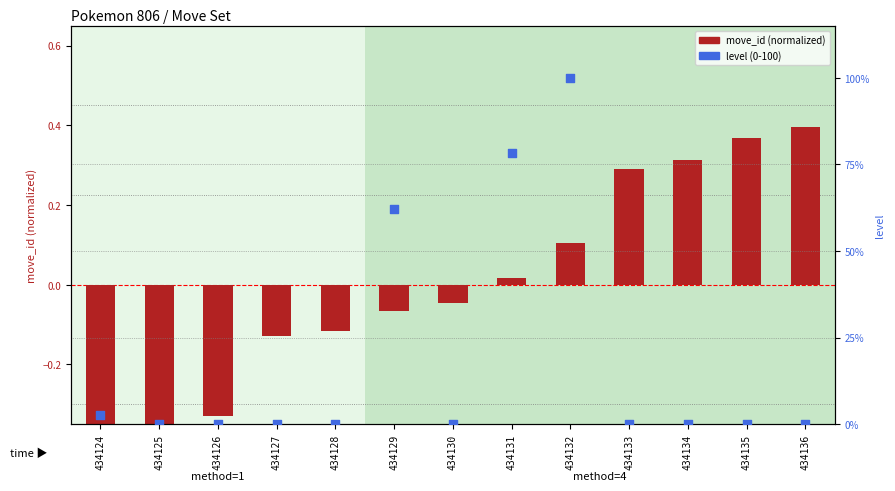

Which series contains the lowest Y value?

move_id (normalized)